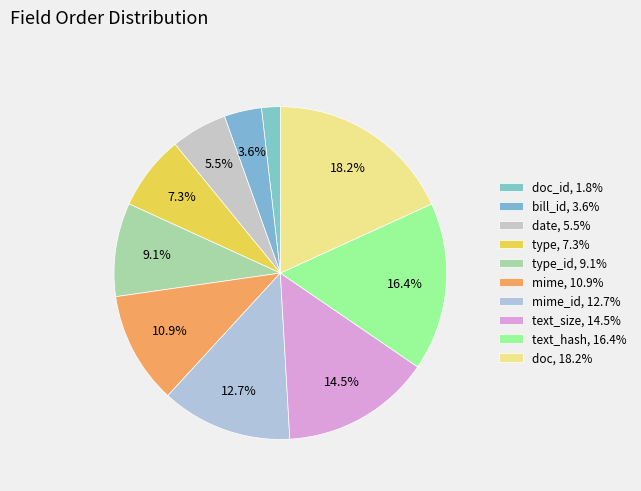

How many slices are in this pie chart?

10